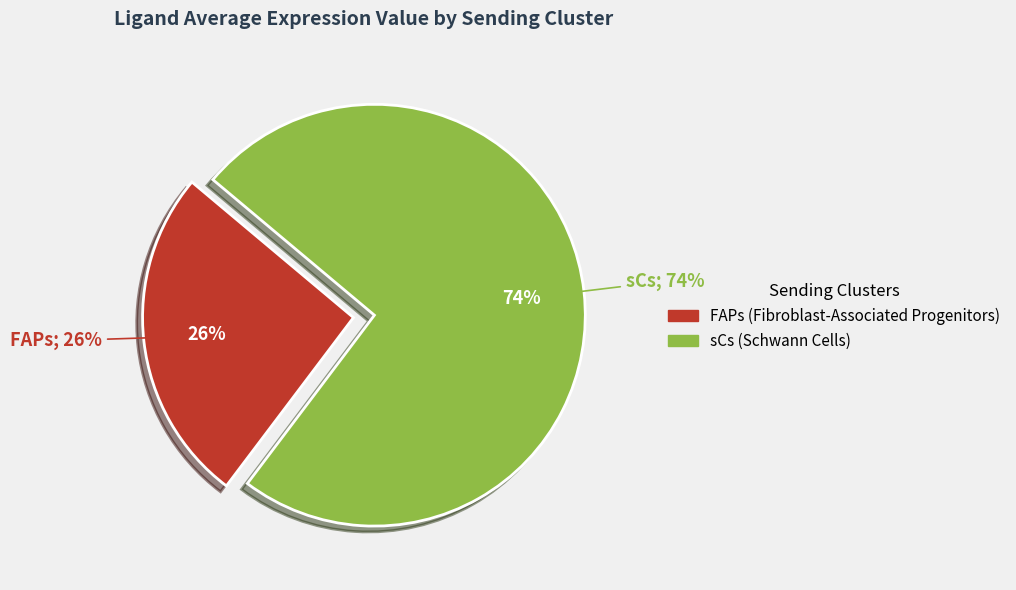

What percentage do sCs and FAPs together represent?

100.0%